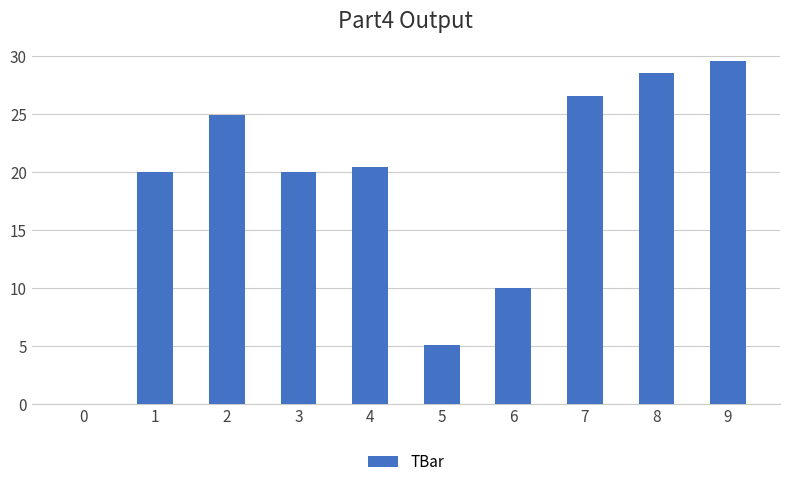

The chart shows a value of 11.5 at 3. True or false?

False